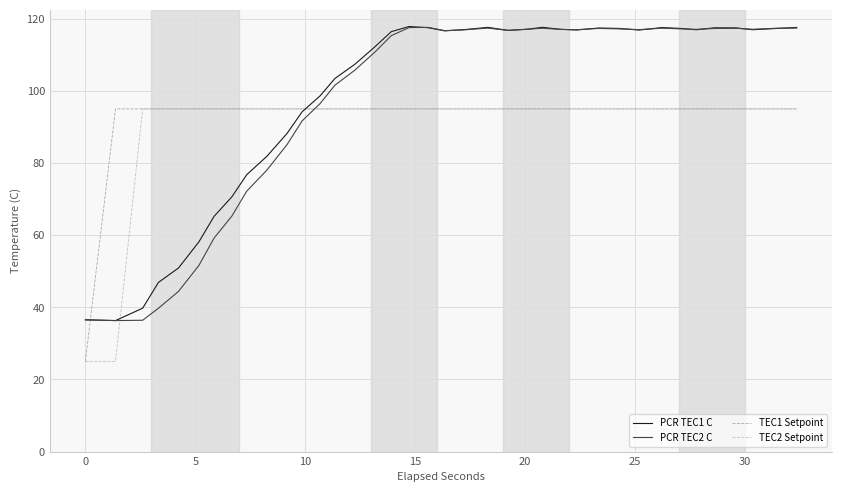

What is the highest value of the TEC1 Setpoint series?

95.0